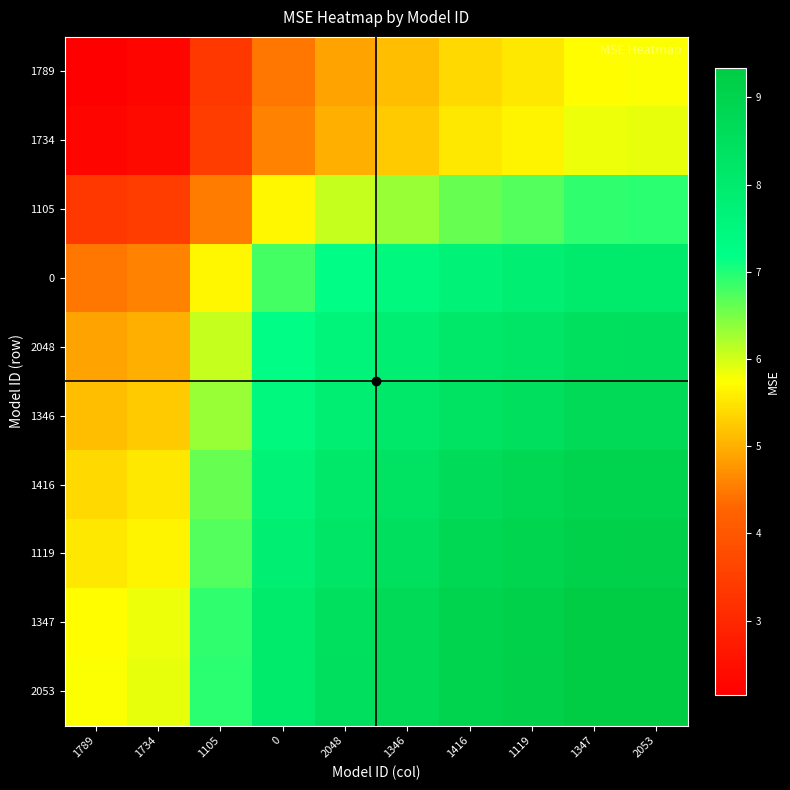

Which category has the lowest value across all series?

1789